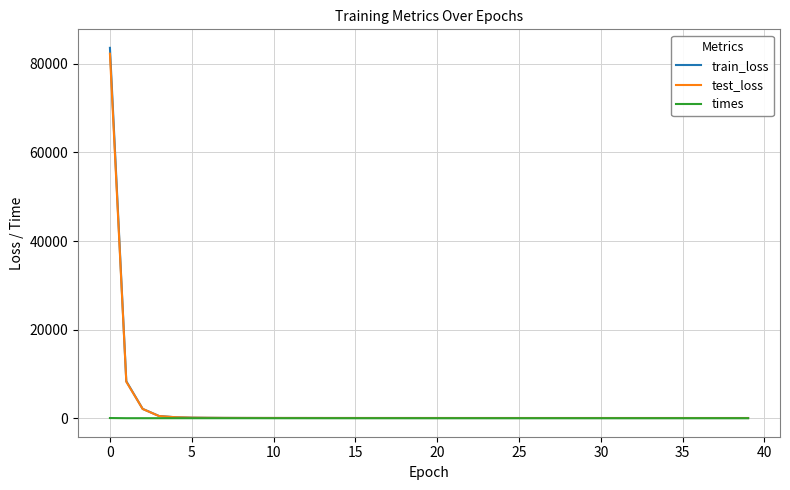

What is the maximum value for test_loss?

82263.8